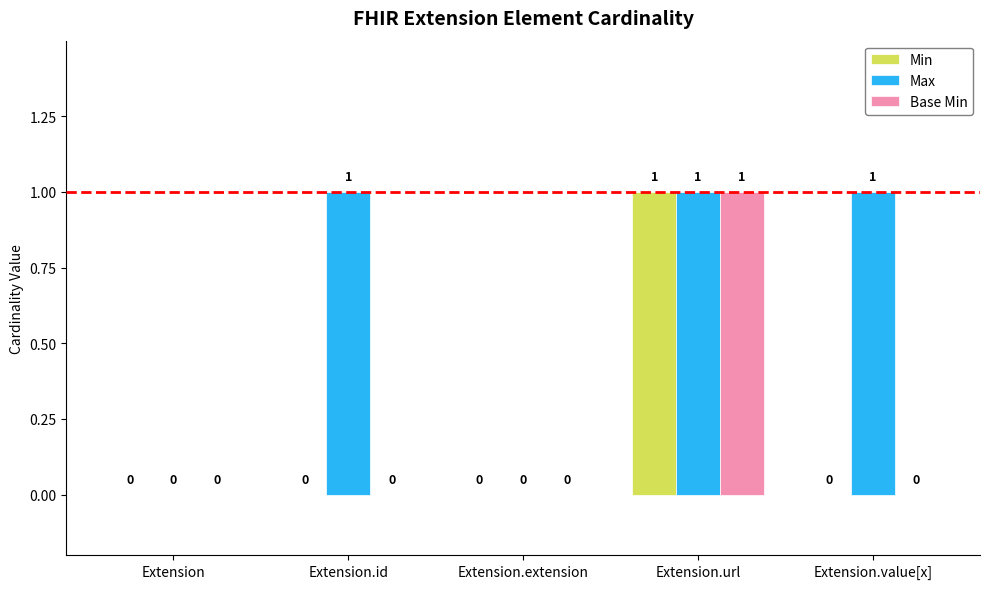

Between Extension and Extension.id, which series saw the biggest shift?

Max